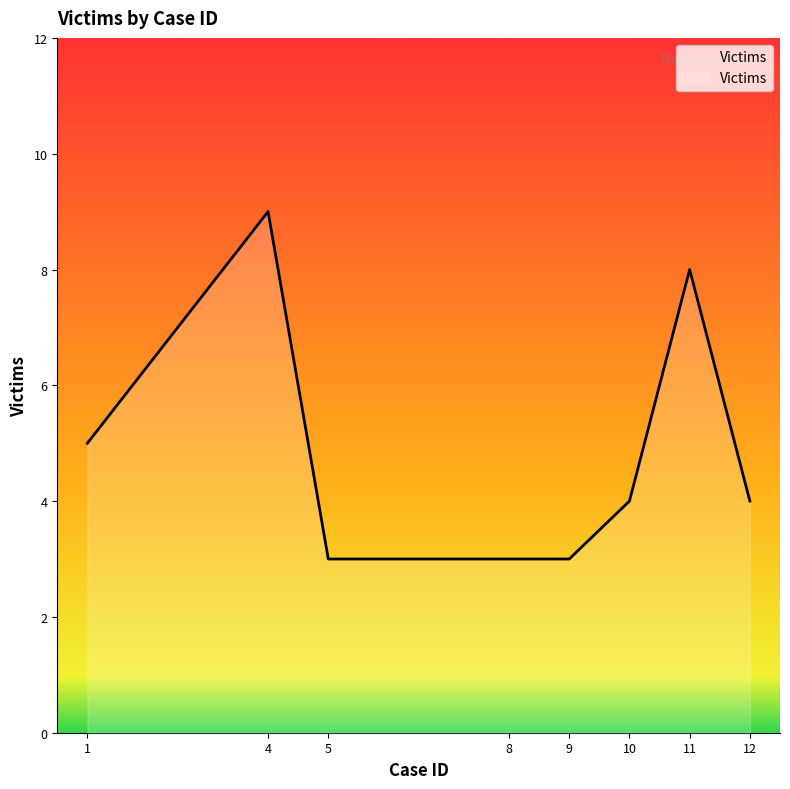

Does the chart display data point markers on the line(s)?

No